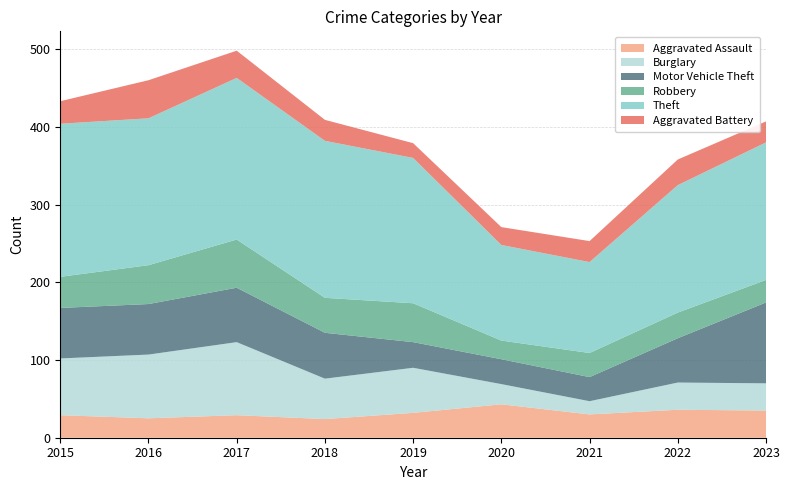

Reading right to left, extract all data points from this chart.

Aggravated Assault: 35	36	30	43	32	24	29	25	29
Burglary: 35	35	17	26	58	52	94	82	73
Motor Vehicle Theft: 104	57	31	32	33	59	70	65	65
Robbery: 29	33	31	24	50	45	62	50	40
Theft: 177	164	117	123	187	202	208	189	197
Aggravated Battery: 27	33	27	23	19	27	35	49	29